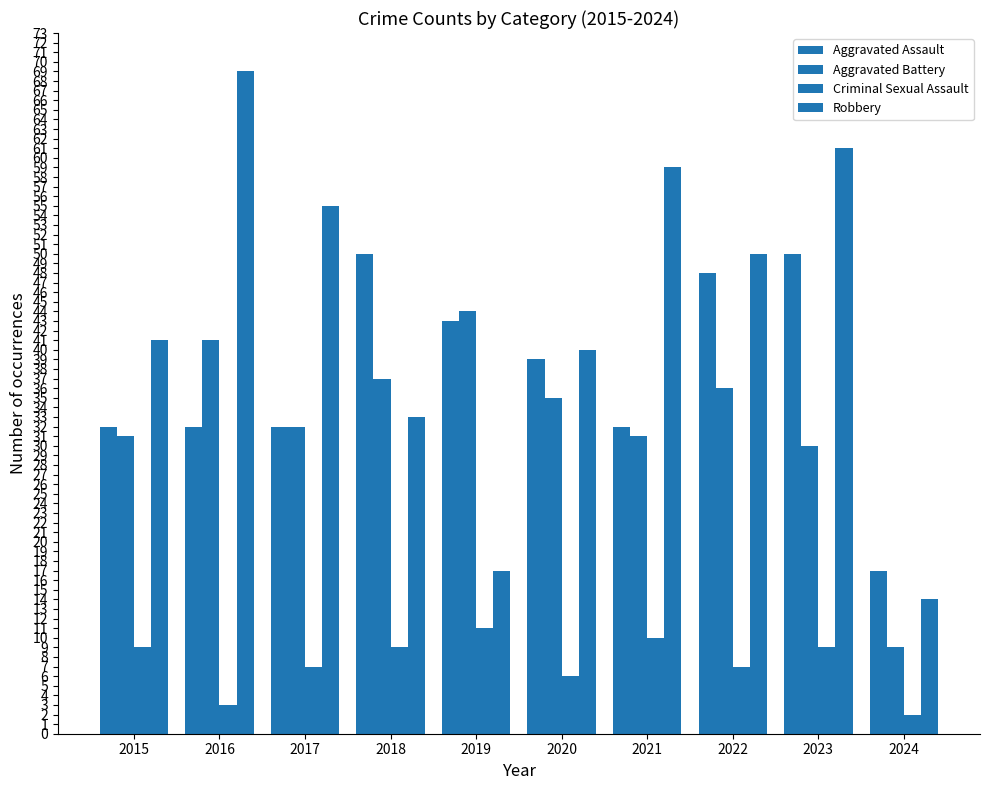

Reading left to right, transcribe all the data shown in this chart.

Aggravated Assault: 2015=32	2016=32	2017=32	2018=50	2019=43	2020=39	2021=32	2022=48	2023=50	2024=17
Aggravated Battery: 2015=31	2016=41	2017=32	2018=37	2019=44	2020=35	2021=31	2022=36	2023=30	2024=9
Criminal Sexual Assault: 2015=9	2016=3	2017=7	2018=9	2019=11	2020=6	2021=10	2022=7	2023=9	2024=2
Robbery: 2015=41	2016=69	2017=55	2018=33	2019=17	2020=40	2021=59	2022=50	2023=61	2024=14